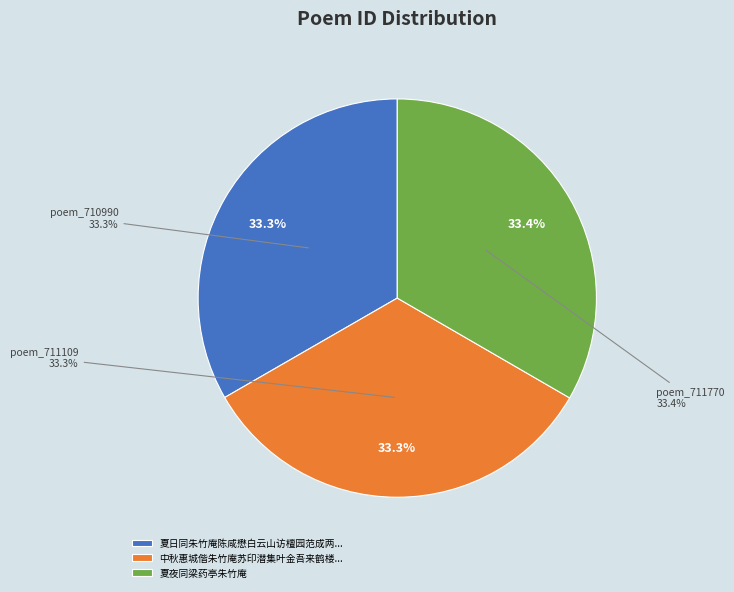

Is it true that 夏夜同梁药亭朱竹庵 is 39% of the pie?

False